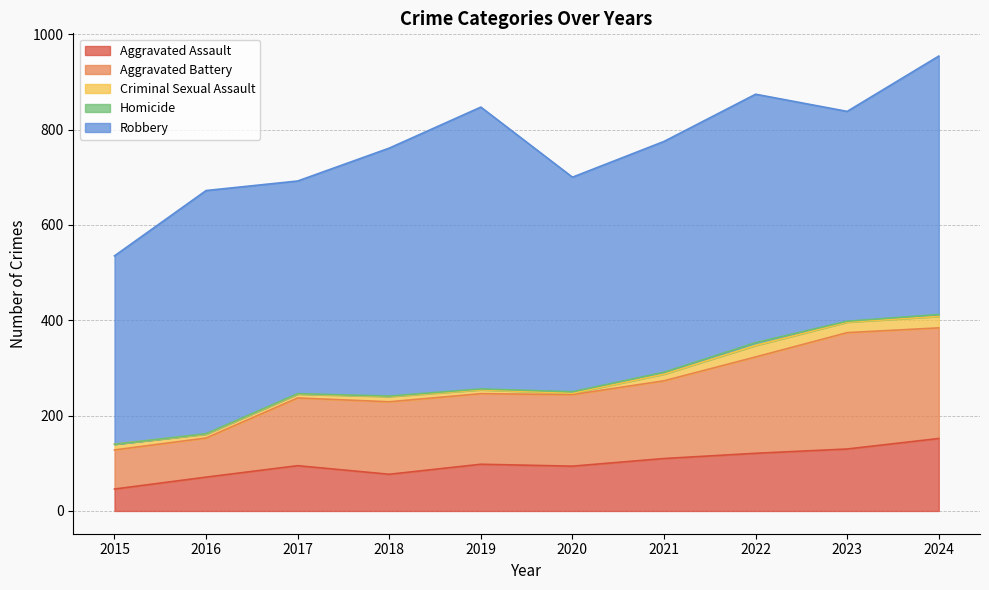

Which series has the largest total across all categories?

Robbery